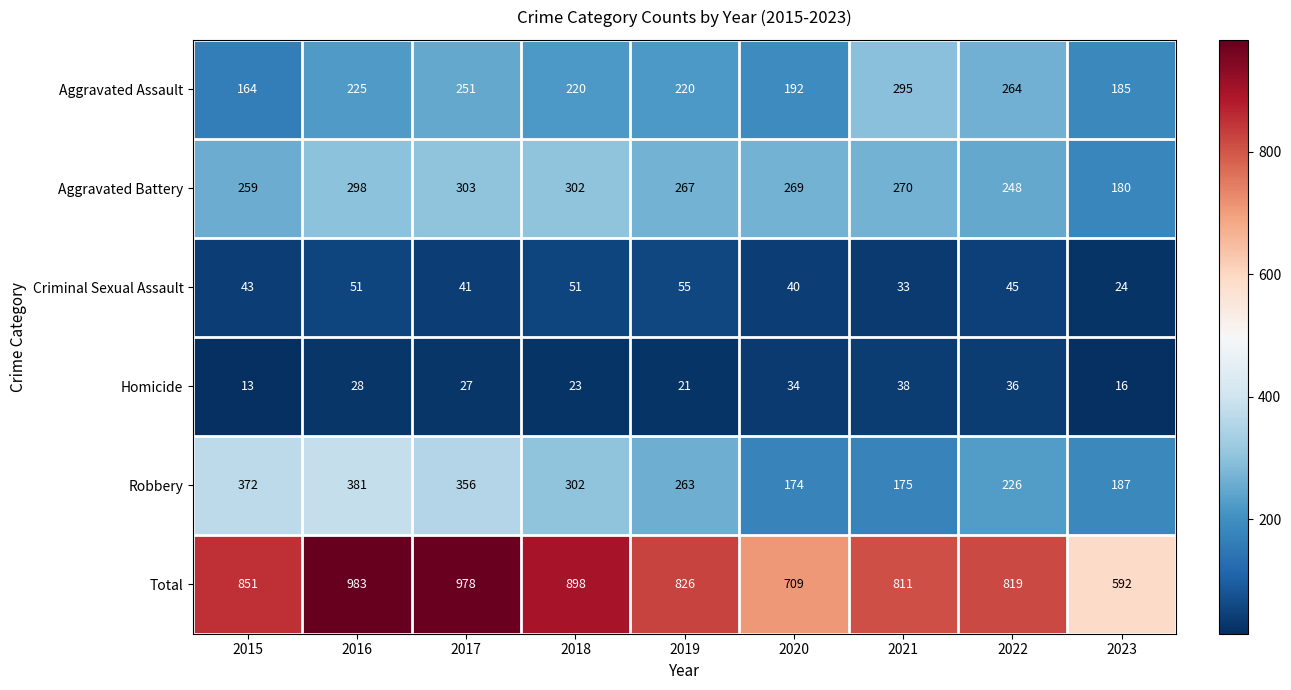

What is the average value of the Aggravated Battery series?

266